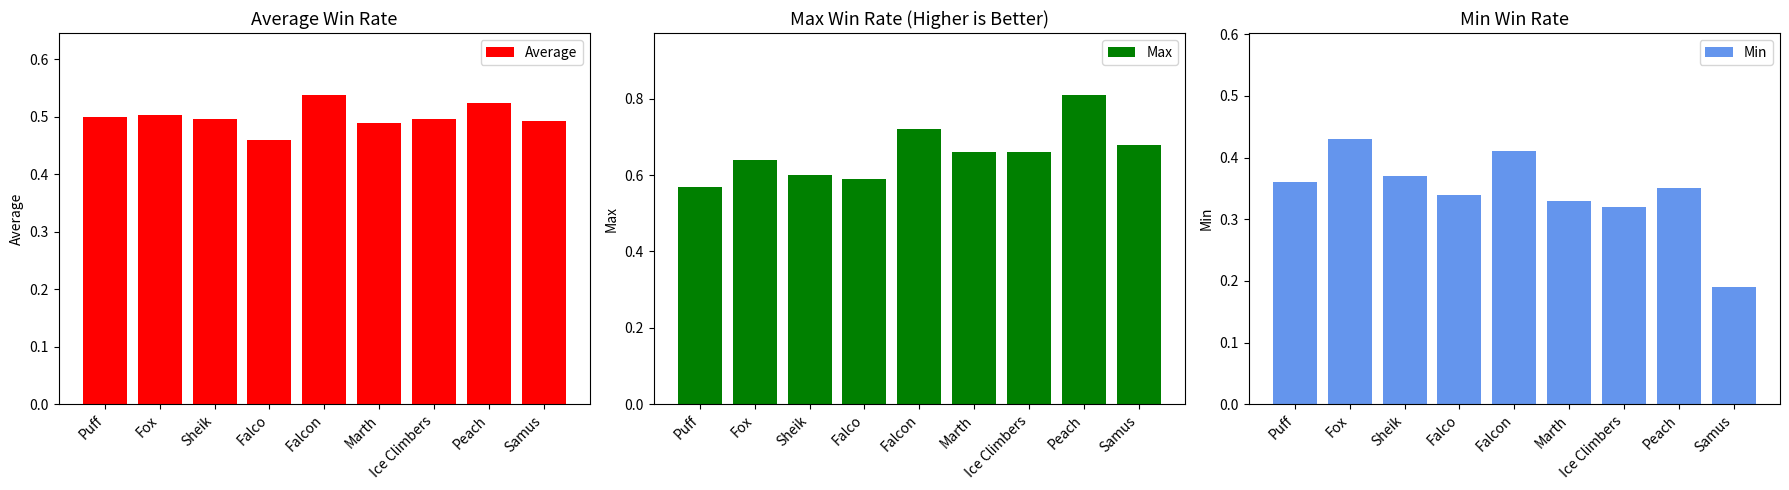

Which label corresponds to the smallest value in the chart?

Samus